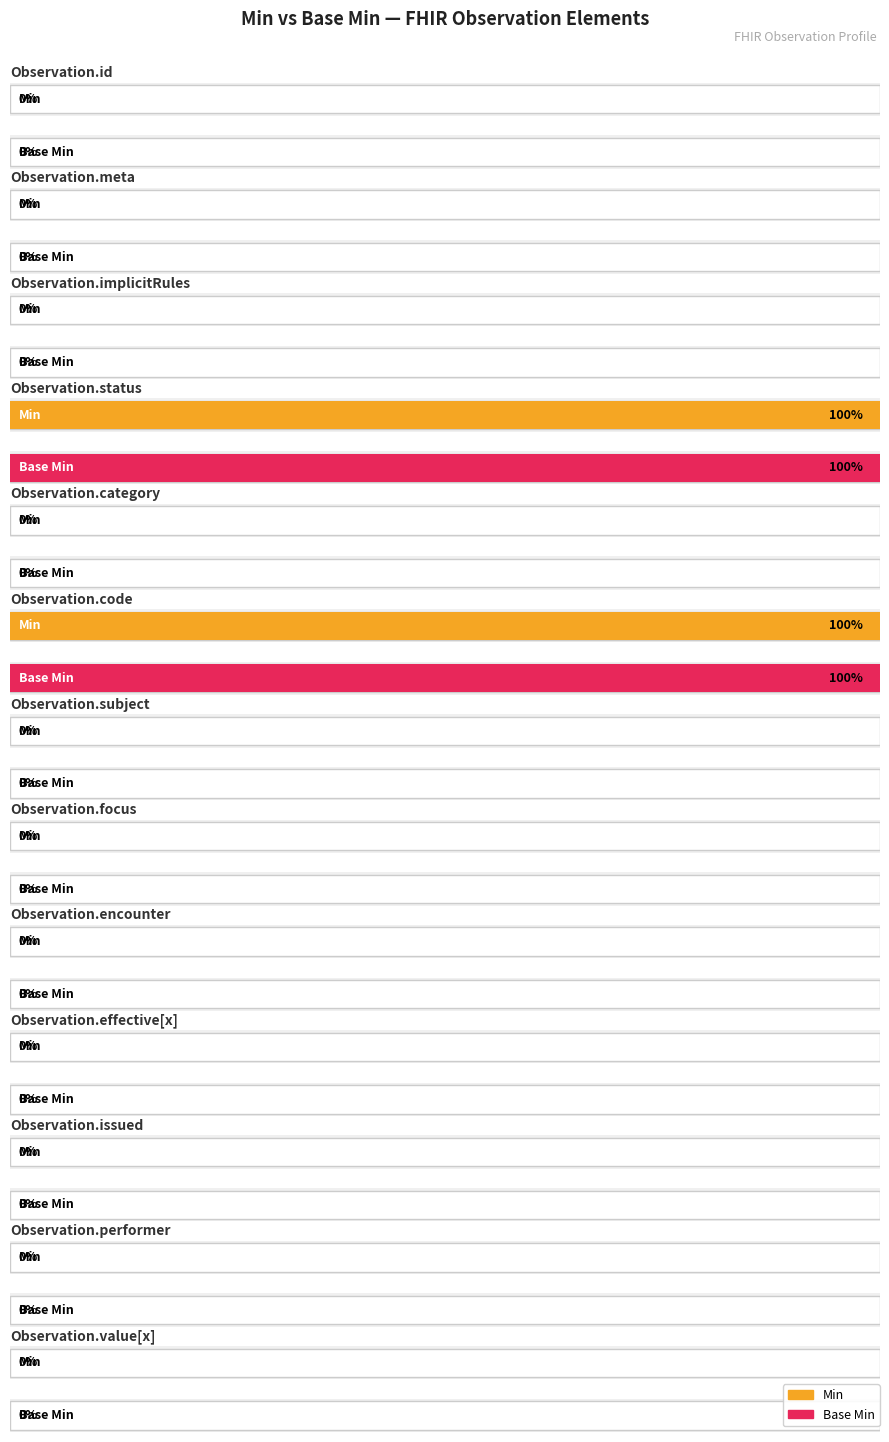

Is it true that Base Min equals 0 at Observation.meta?

True